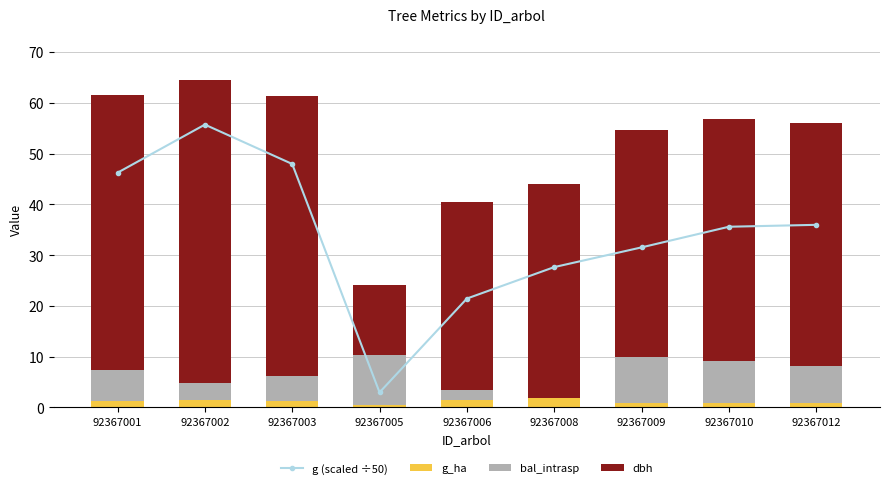

What are all the series names shown in the legend?

g (scaled ÷50), g_ha, bal_intrasp, dbh